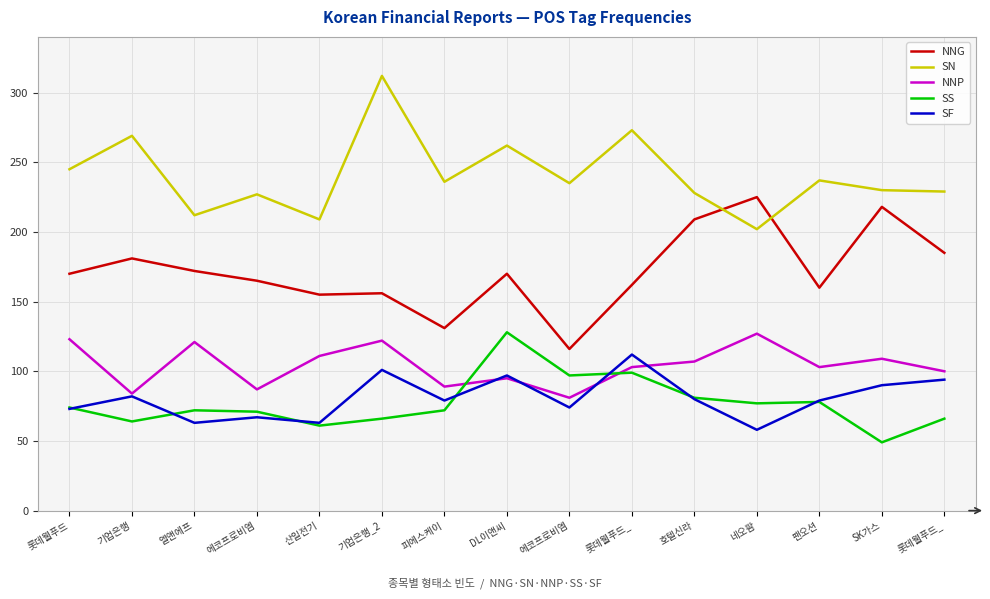

At which category does SS reach its first local valley?

기업은행